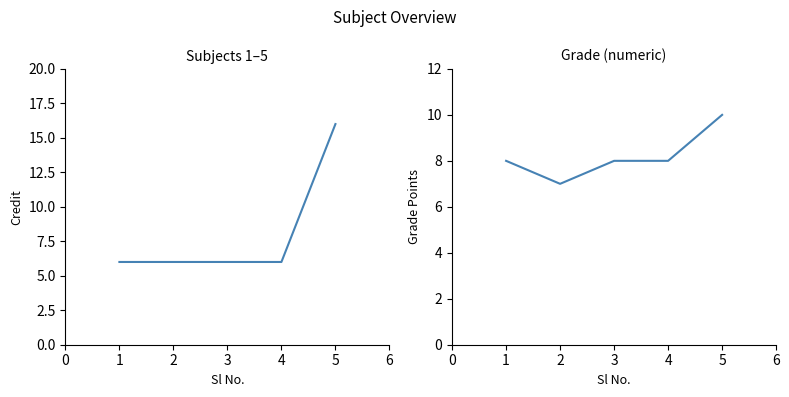

Which series has the largest total across all categories?

Grade (numeric)